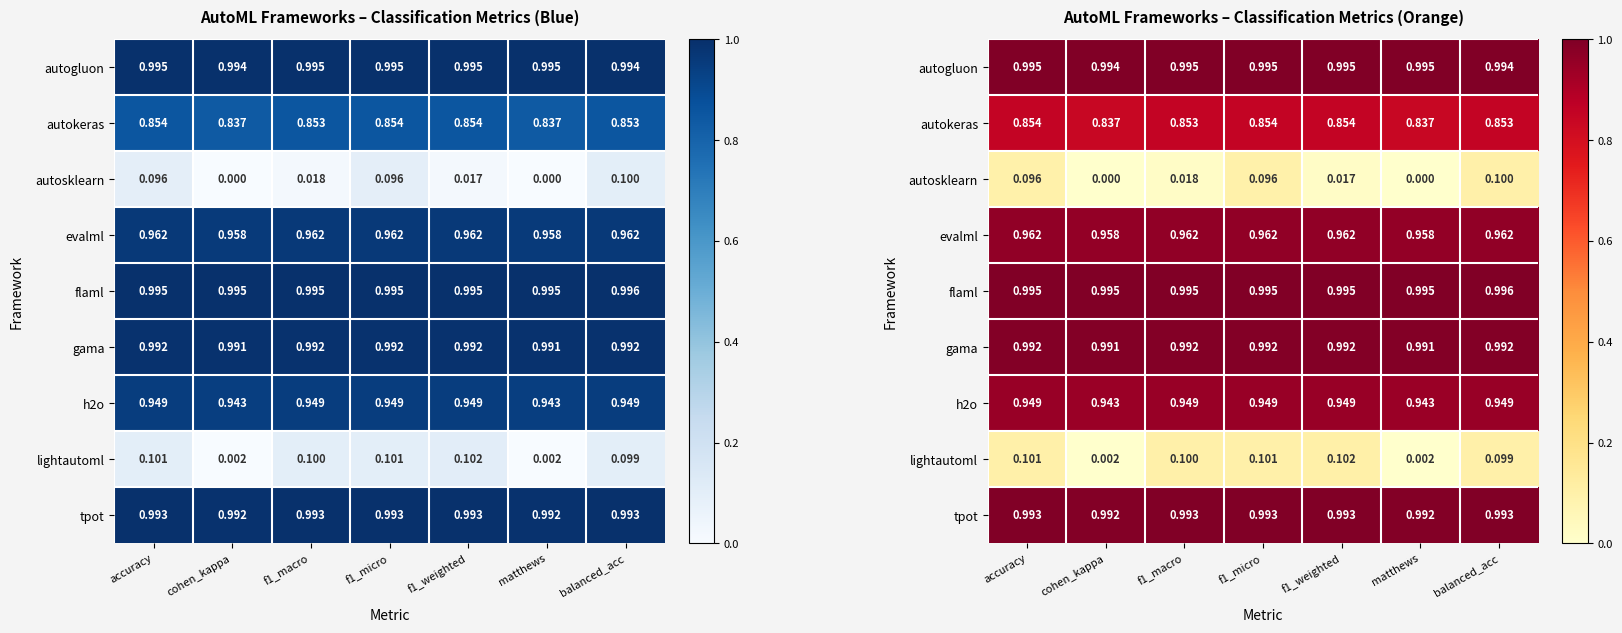

Which has a higher value, accuracy or matthews?

accuracy